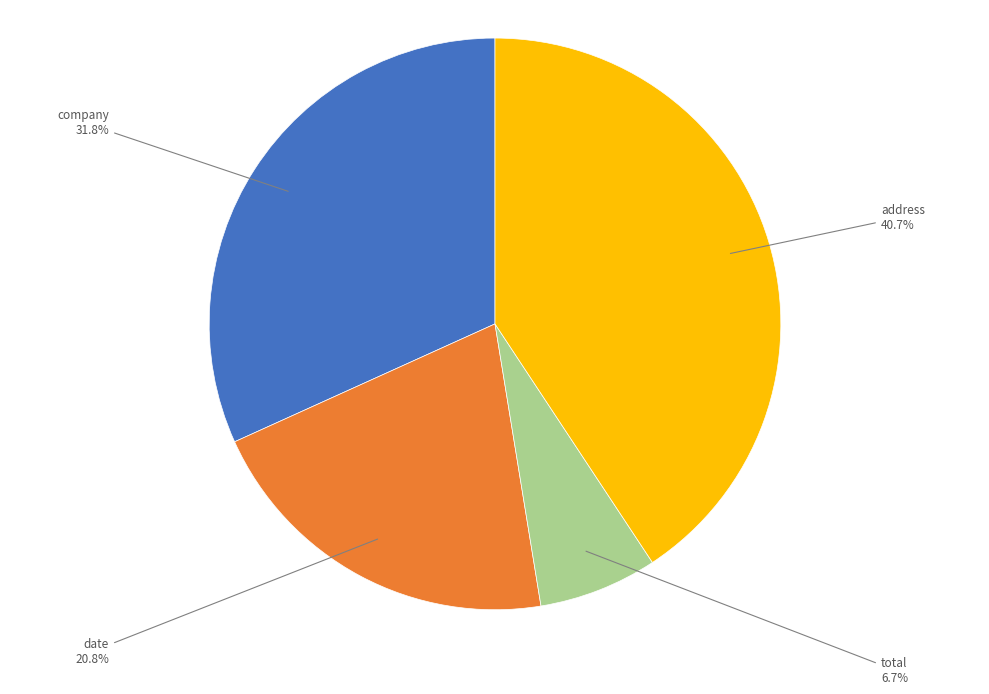

Count the number of slices in the pie.

4